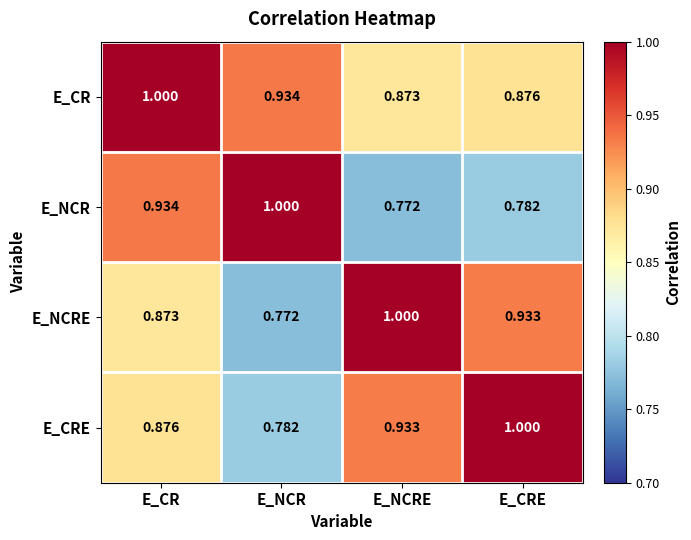

Where is E_NCRE nearest to the value 0?

E_NCR